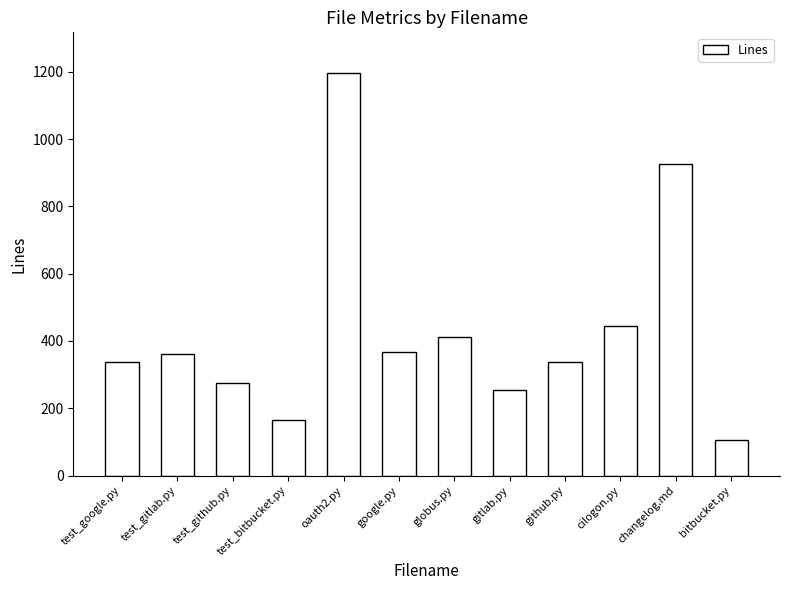

What is the difference between the values at globus.py and oauth2.py?

786